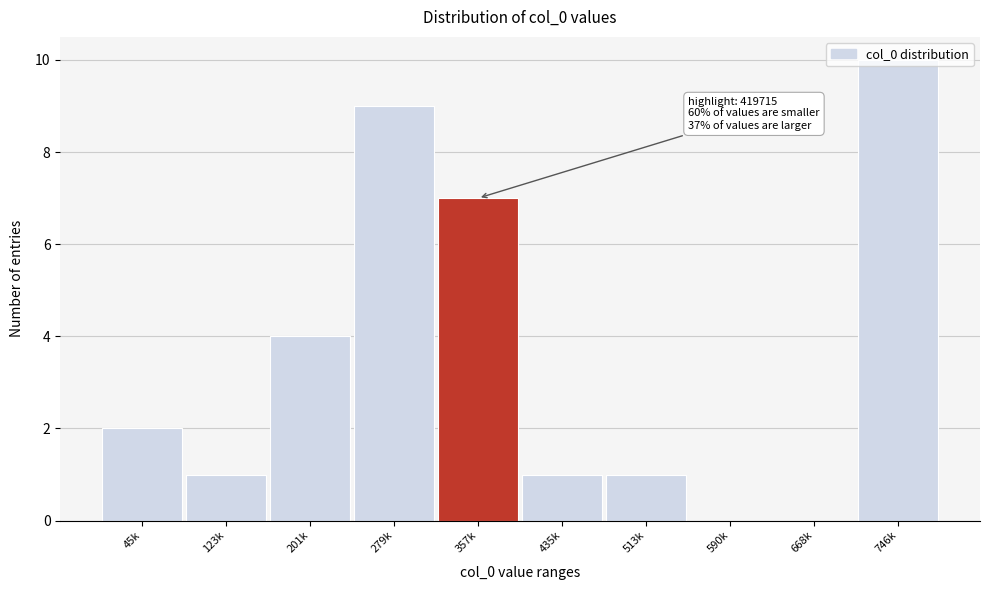

At which label is the value closest to 5?

201k